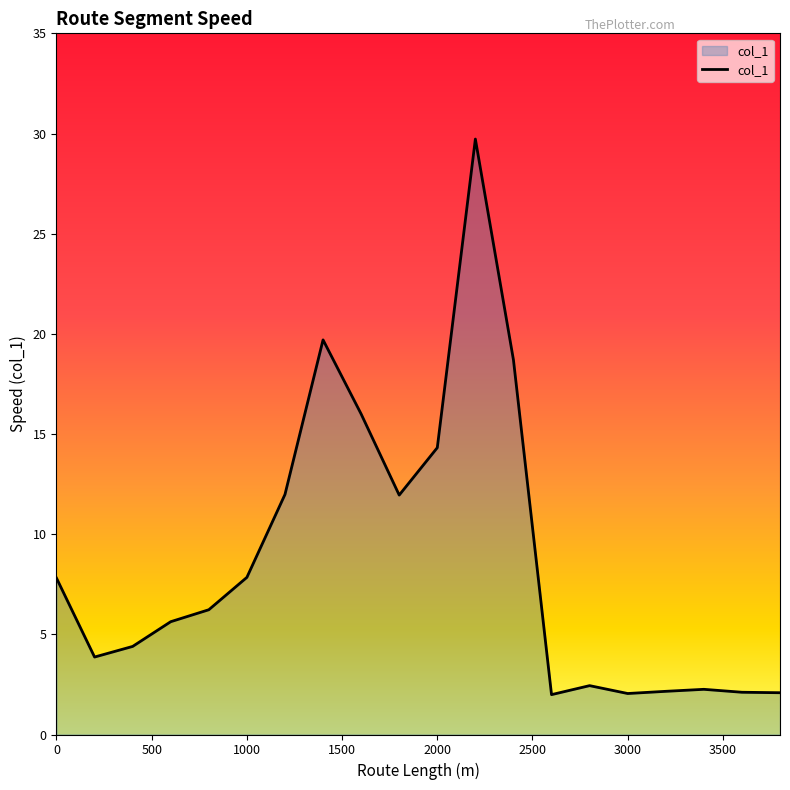

What is the minimum value shown in the chart?

2.0